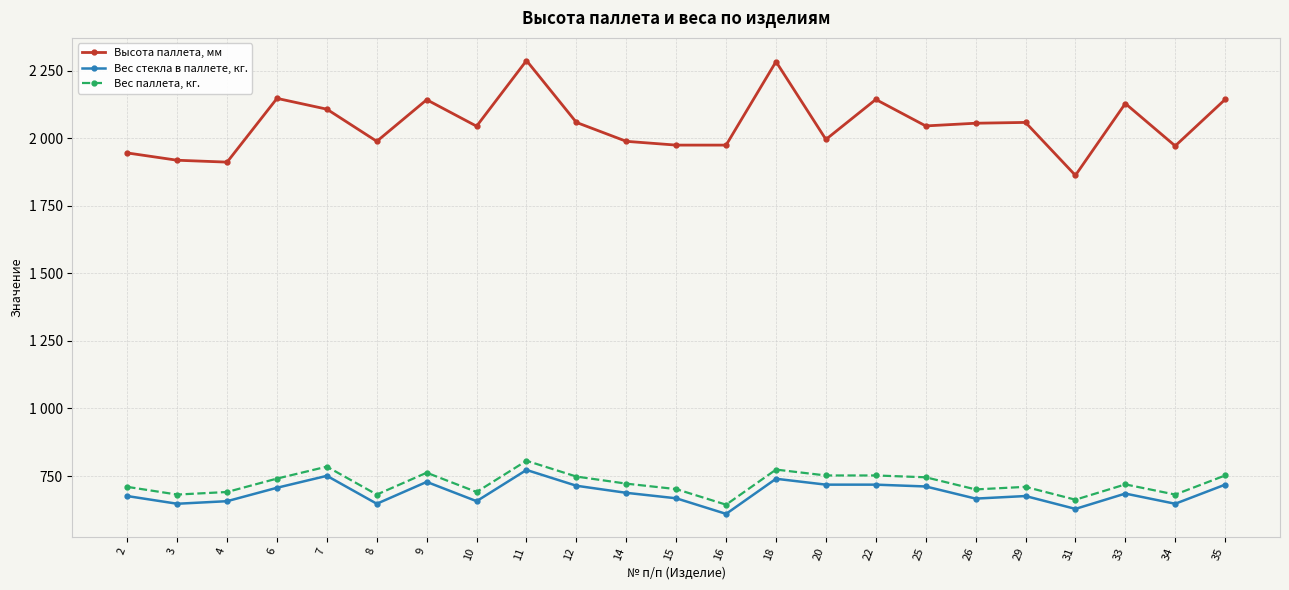

Is the value of Высота паллета, мм at 4 greater than the value of Вес стекла в паллете, кг. at 6?

Yes